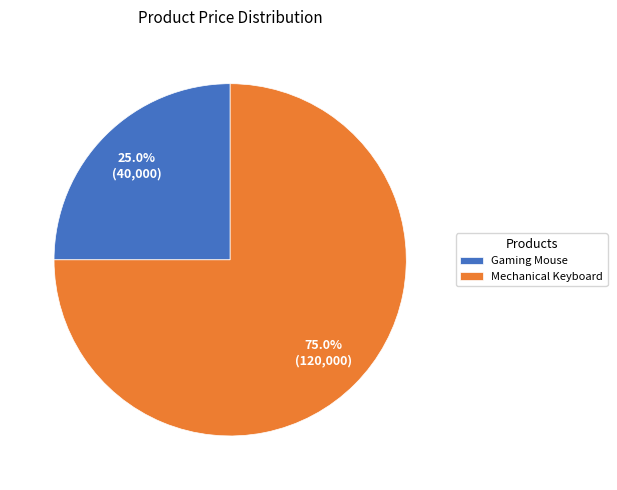

Rank the categories by value from lowest to highest.

Gaming Mouse, Mechanical Keyboard